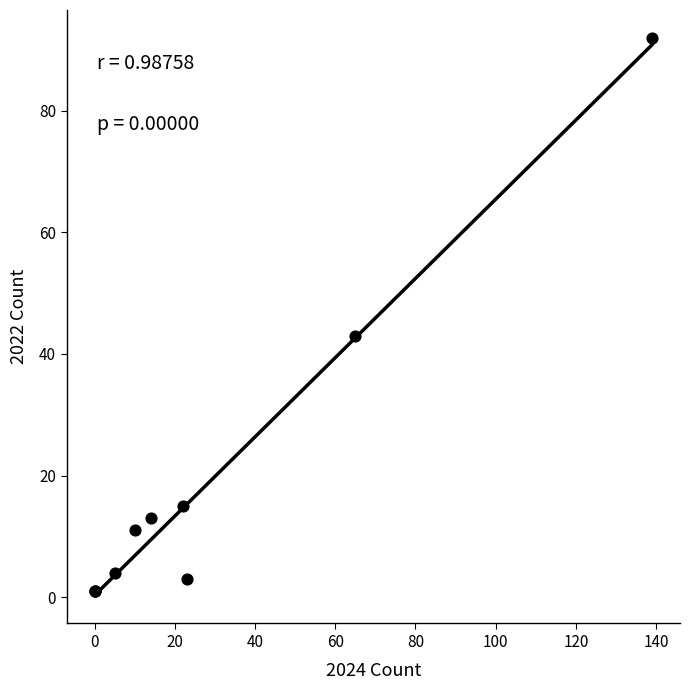

What Y value in the scatter plot is closest to 46?

43